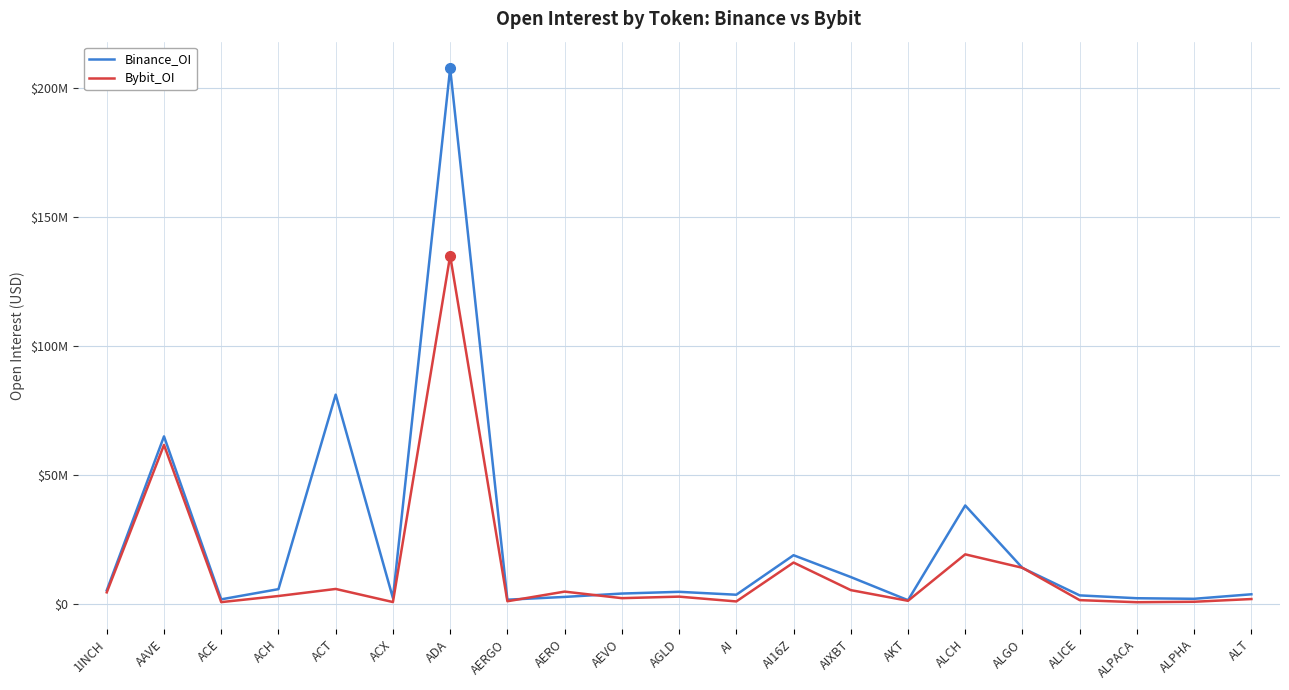

Does the chart have visible grid lines?

Yes